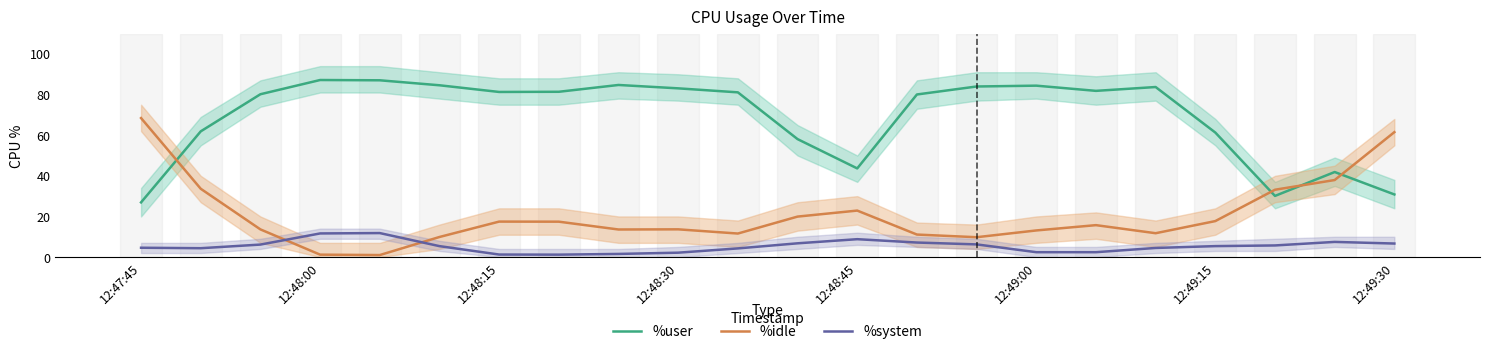

Reading left to right, list all the values displayed in this chart.

%user: 26.9	61.9	80.2	87.2	87.0	84.6	81.3	81.4	84.7	83.1	81.1	58.1	43.6	80.0	84.0	84.4	81.8	83.7	61.3	30.1	41.9	30.8
%idle: 68.4	33.6	13.6	1.2	1.0	9.9	17.5	17.4	13.6	13.7	11.6	19.9	22.9	11.1	9.8	13.1	15.7	11.8	17.7	33.1	37.9	61.5
%system: 4.6	4.4	6.2	11.6	11.8	5.4	1.2	1.2	1.6	2.2	4.3	6.8	8.8	7.2	6.2	2.4	2.4	4.5	5.4	5.7	7.5	6.7